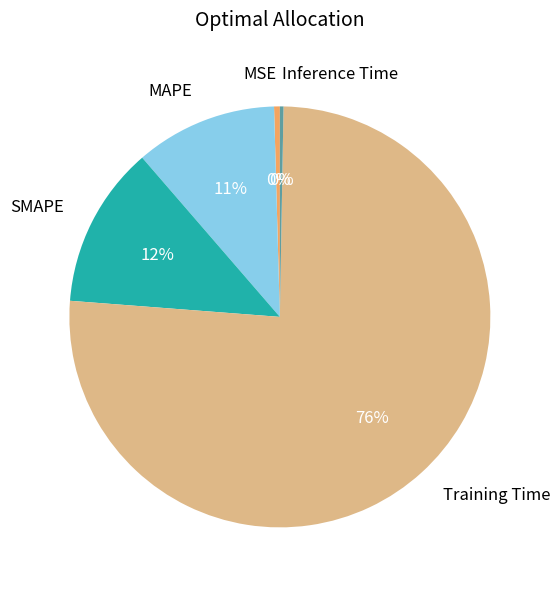

To the nearest percent, what percentage of the pie is MAPE?

11%